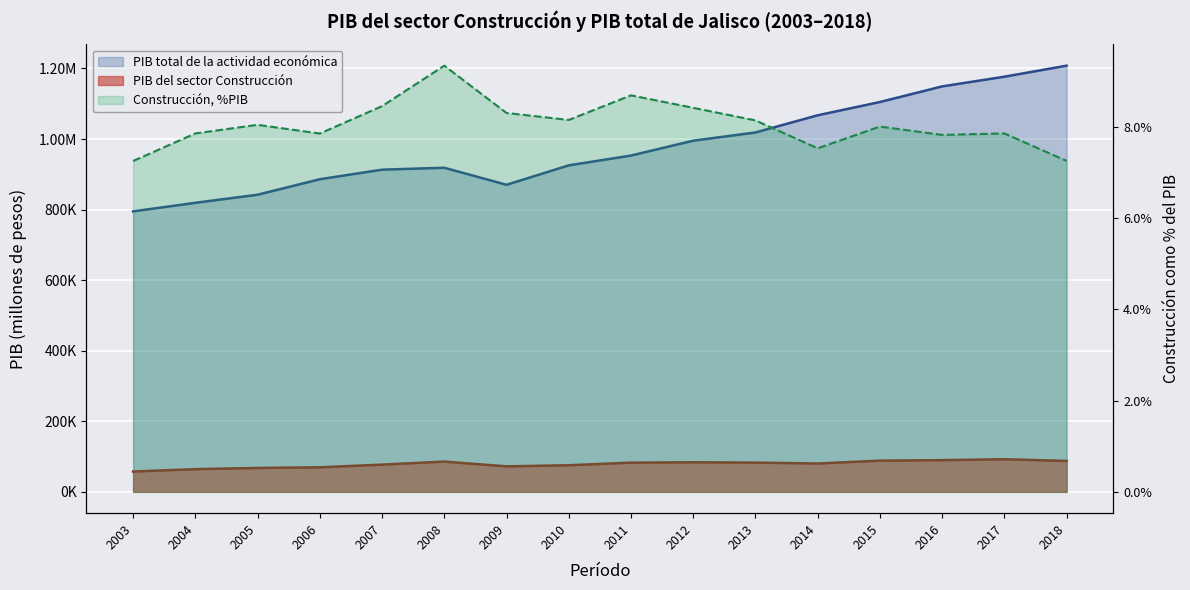

What is the average value of the PIB del sector Construcción series?

78670.9